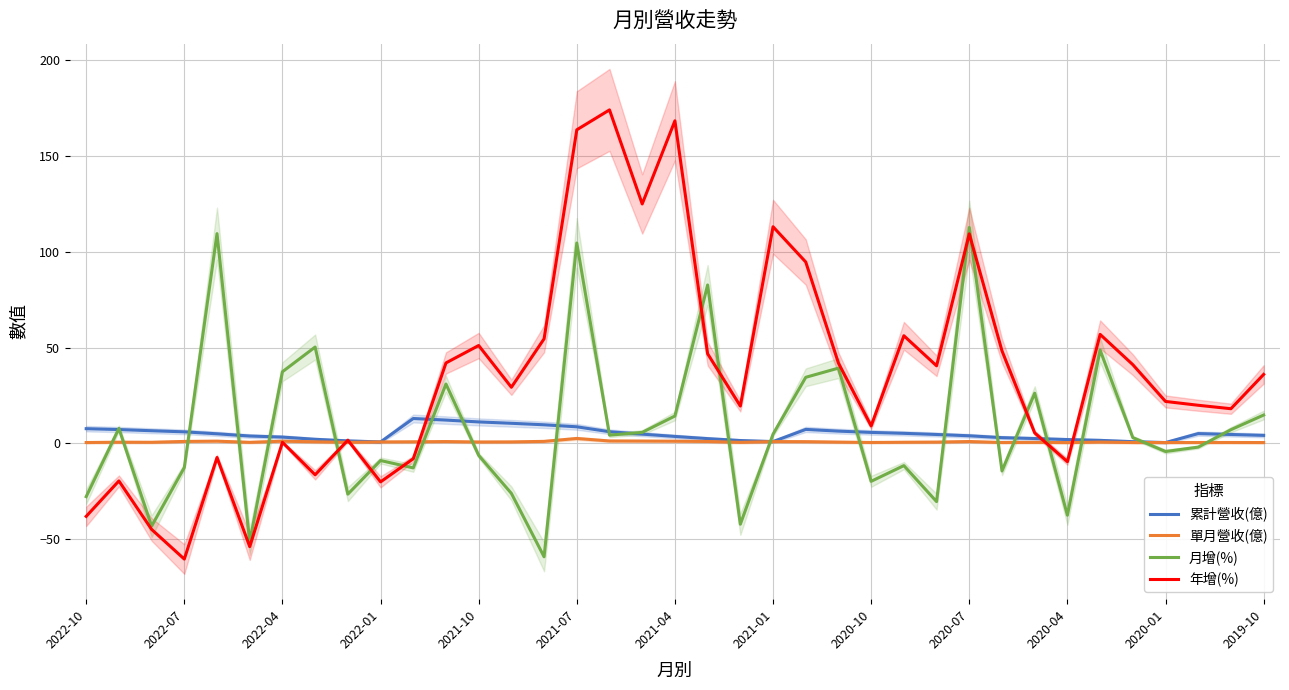

True or false: 年增(%) has a value of 57.6 at 2019-10.

False